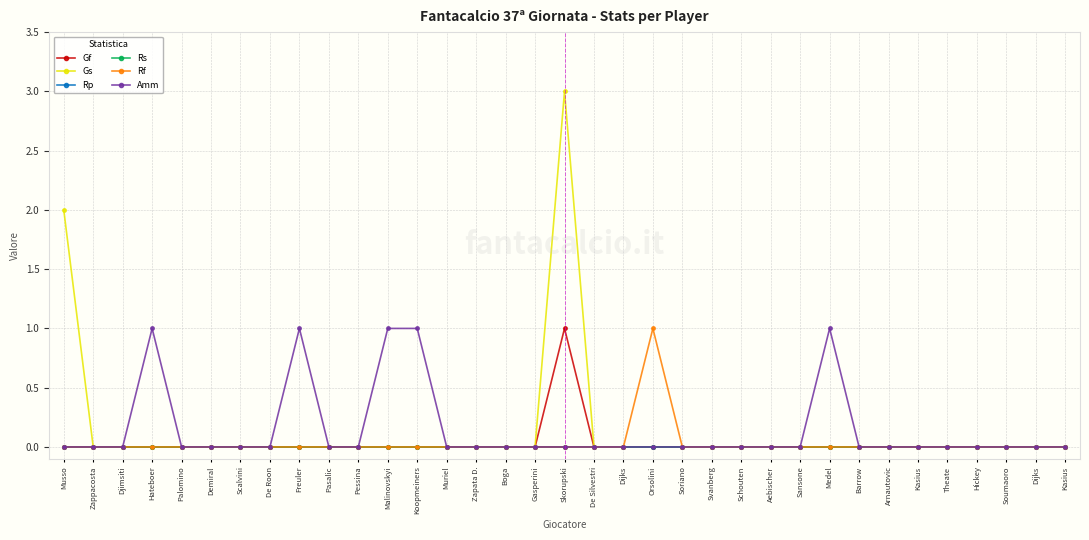

Is this an area chart (filled region under the line)?

No